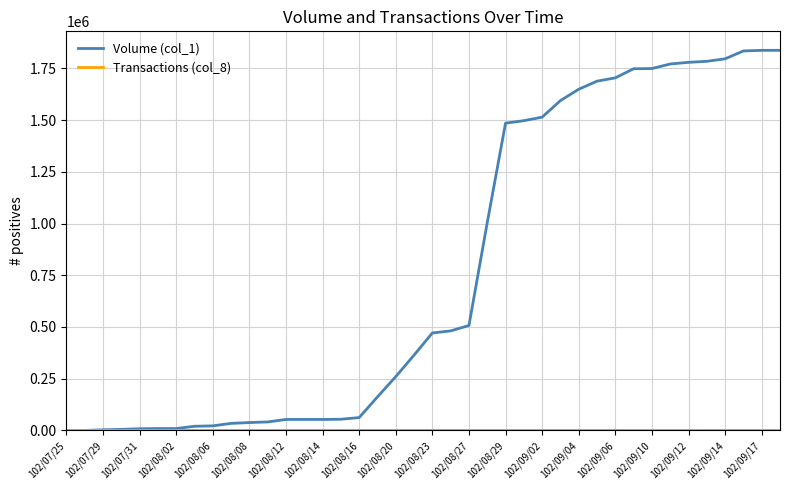

What is the maximum value shown in the chart?

1837000